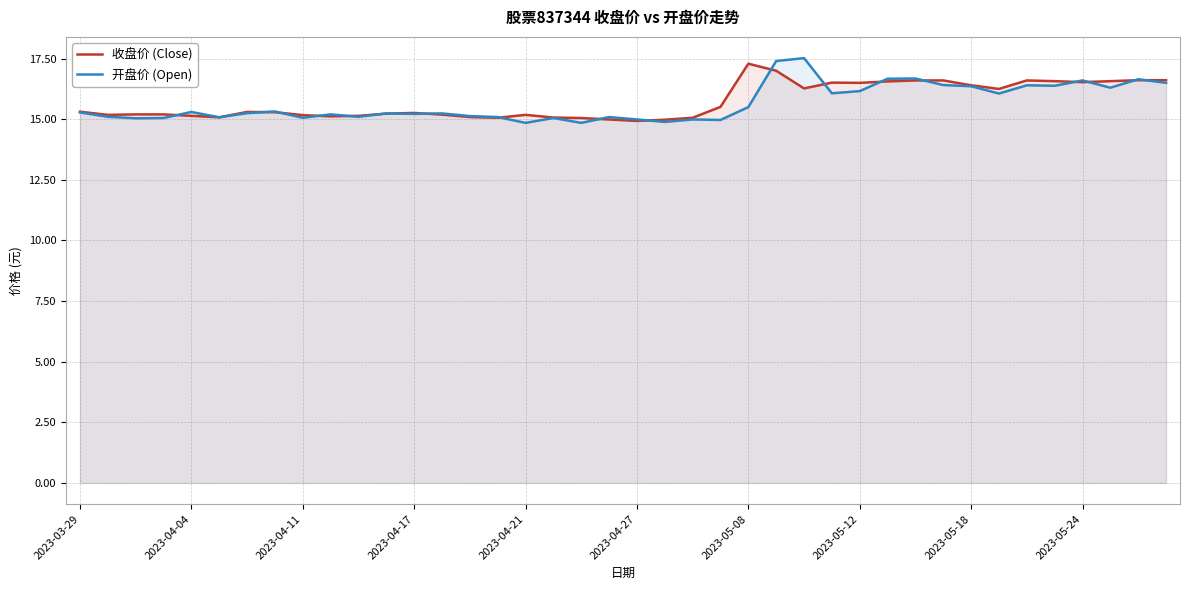

Is it true that 开盘价 (Open) equals 15.3 at 2023-04-04?

True